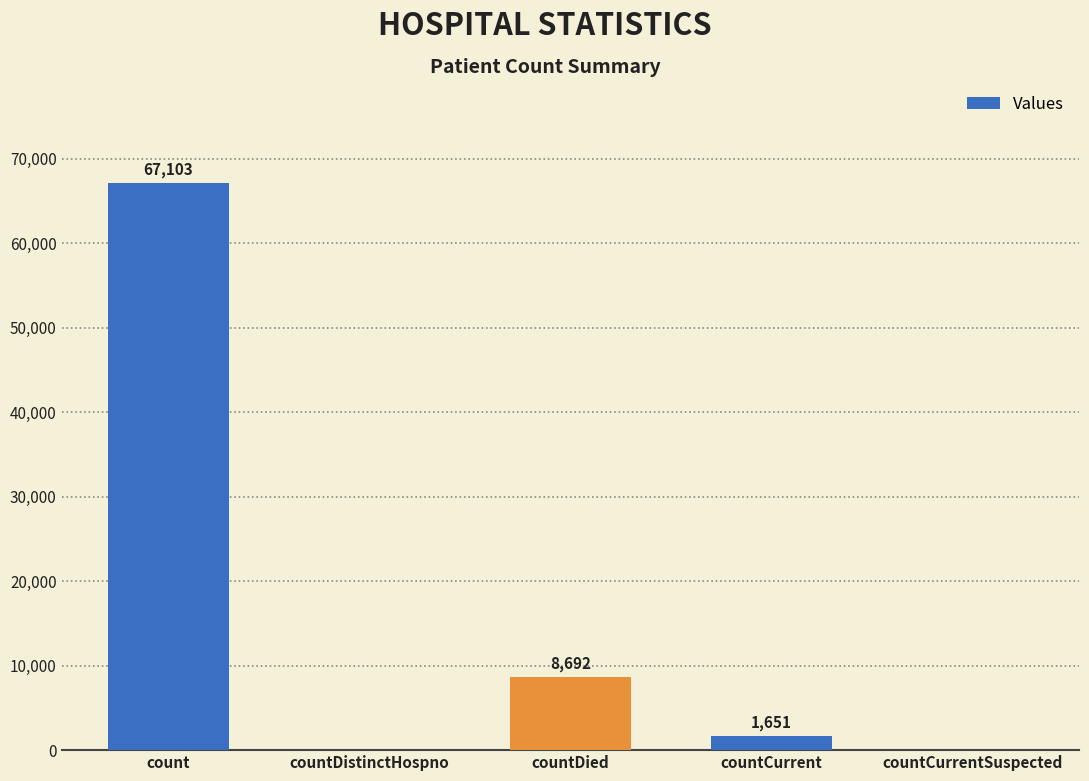

Which label corresponds to the largest value in the chart?

count